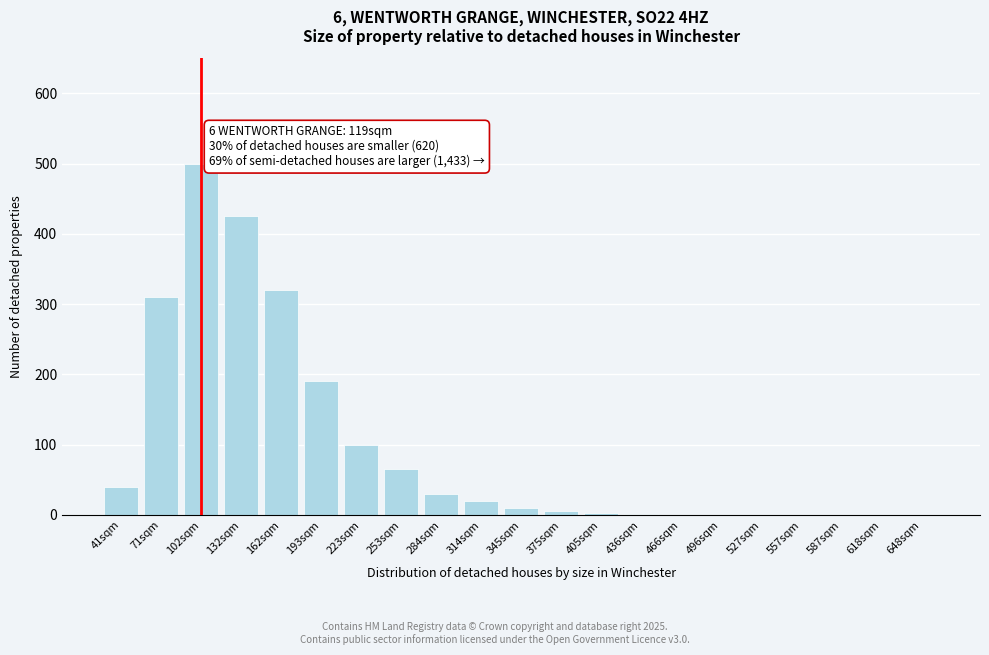

What is the sum of all values?

2018